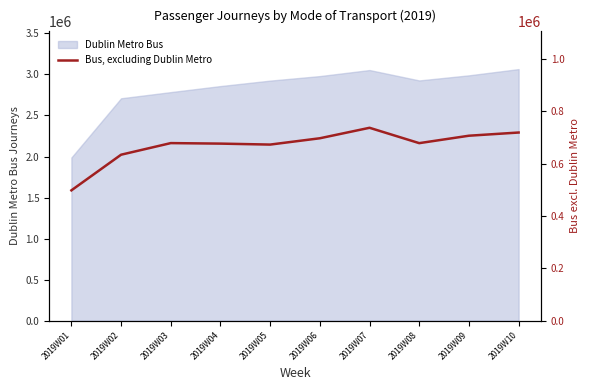

What is the maximum value for Dublin Metro Bus?

3065148